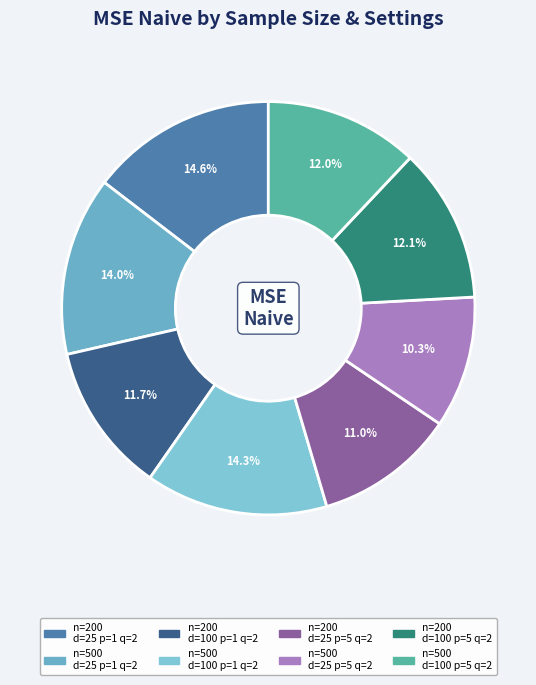

Count the number of slices in the pie.

8